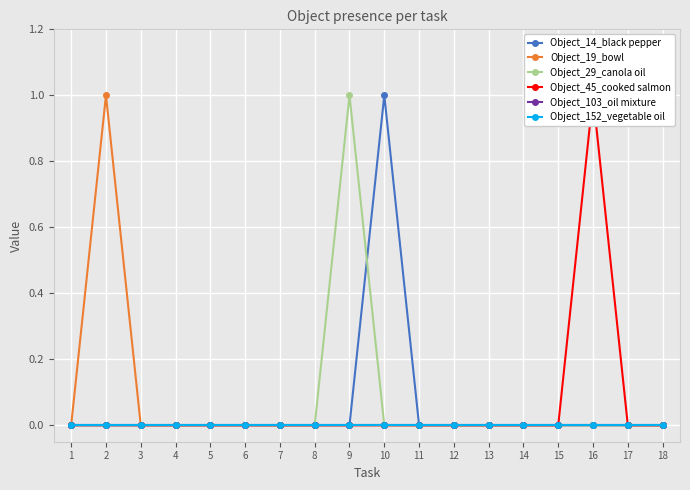

Rank the categories by Object_14_black pepper value from lowest to highest.

1, 2, 3, 4, 5, 6, 7, 8, 9, 11, 12, 13, 14, 15, 16, 17, 18, 10